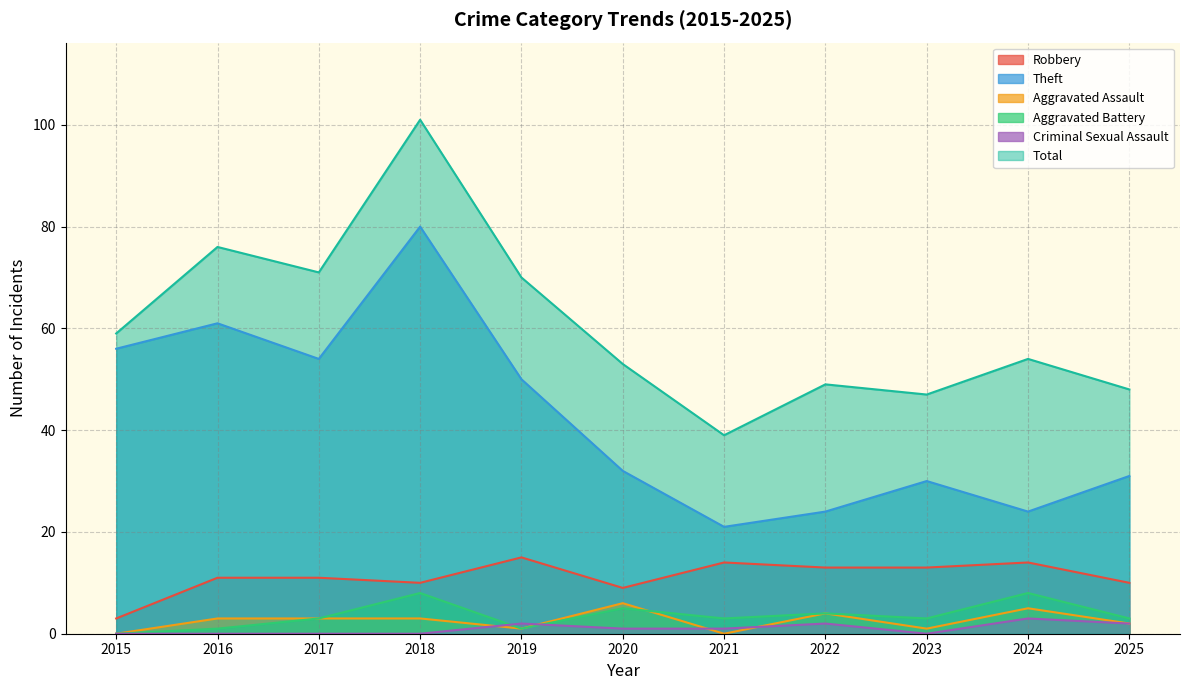

What is the maximum value shown in the chart?

101